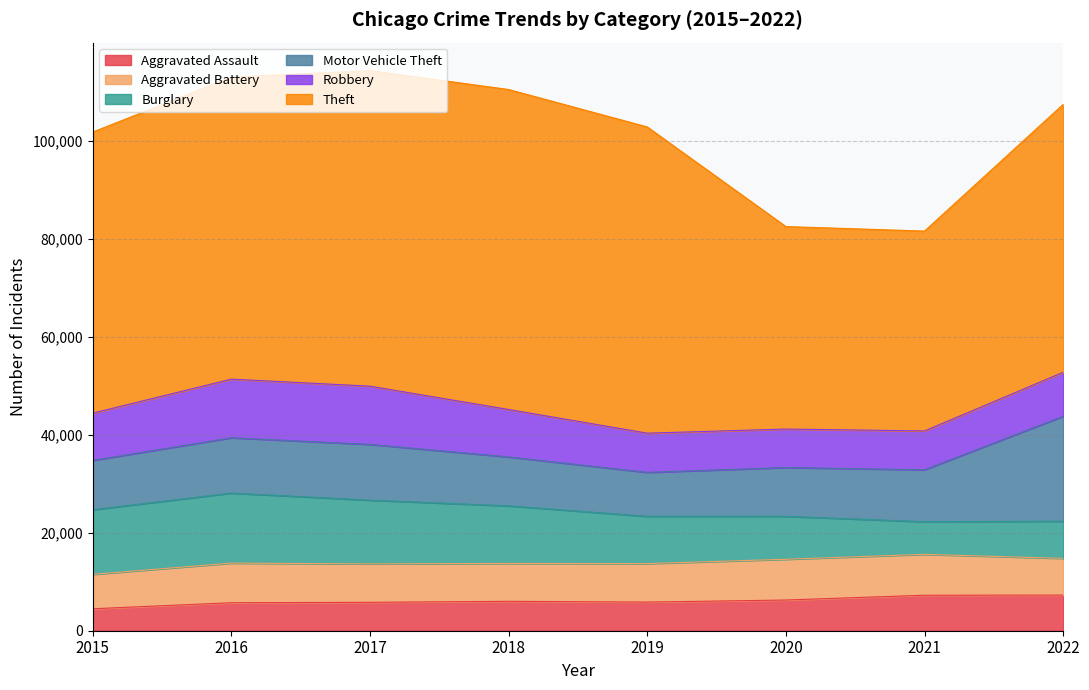

How many interior local peaks does the Theft series have?

1